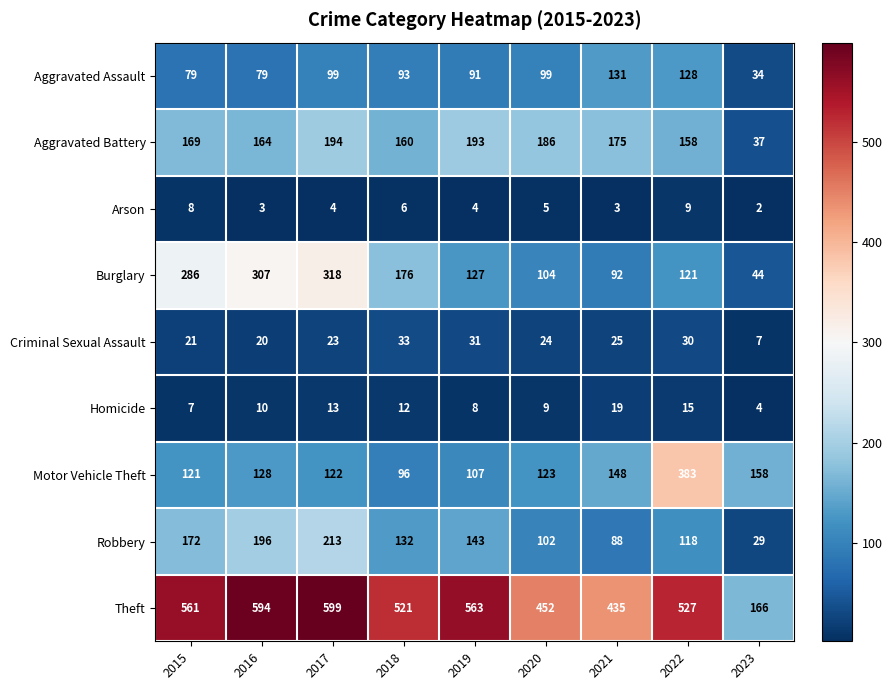

At which category does the chart reach its peak across all series?

2017